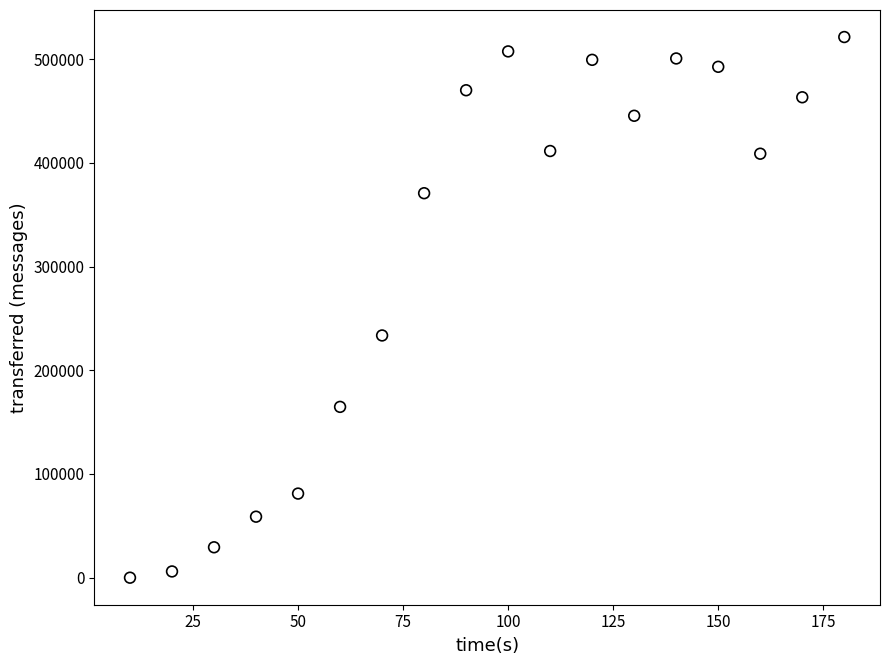

What Y value in the scatter plot is closest to 260650?

233560